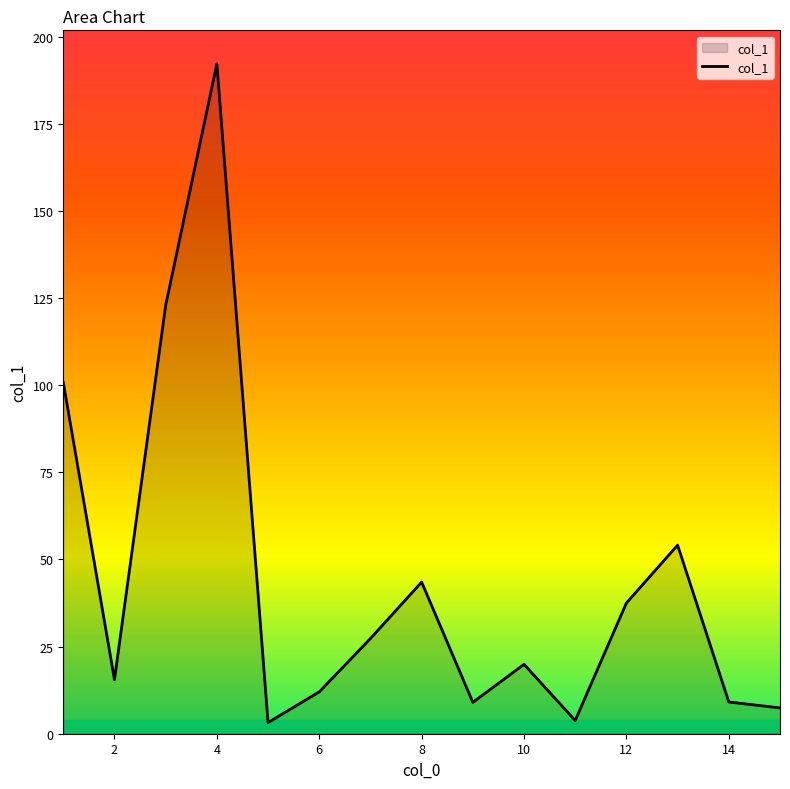

What is the difference between the maximum and minimum values?

189.0